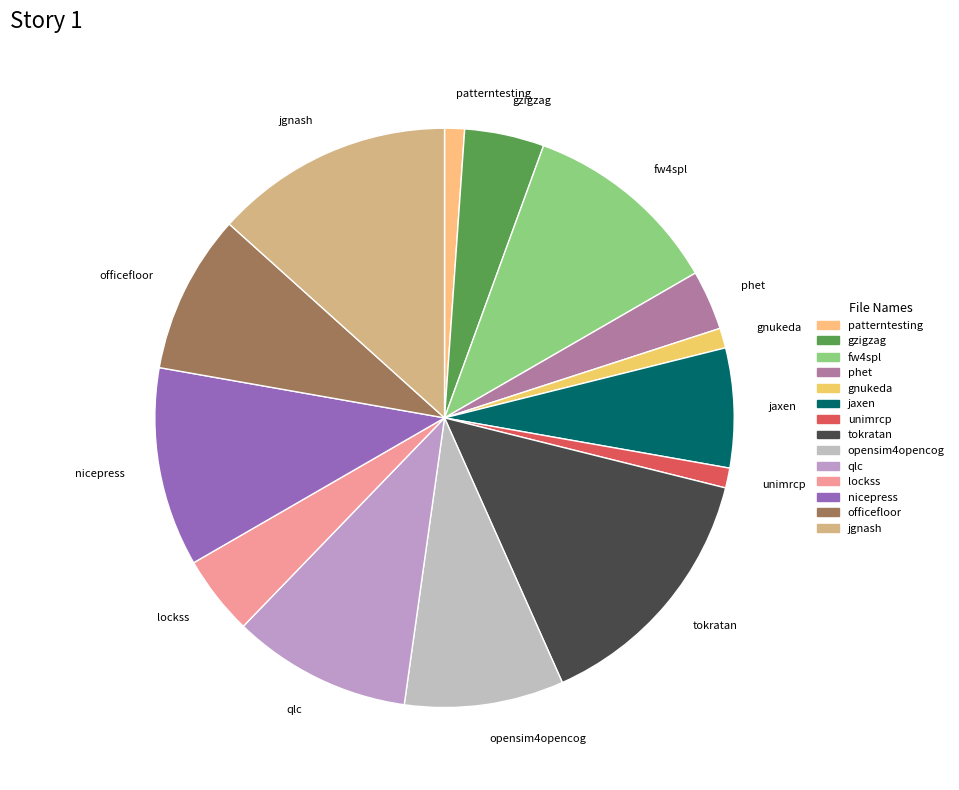

Do phet and tokratan together represent more than half of the pie?

No